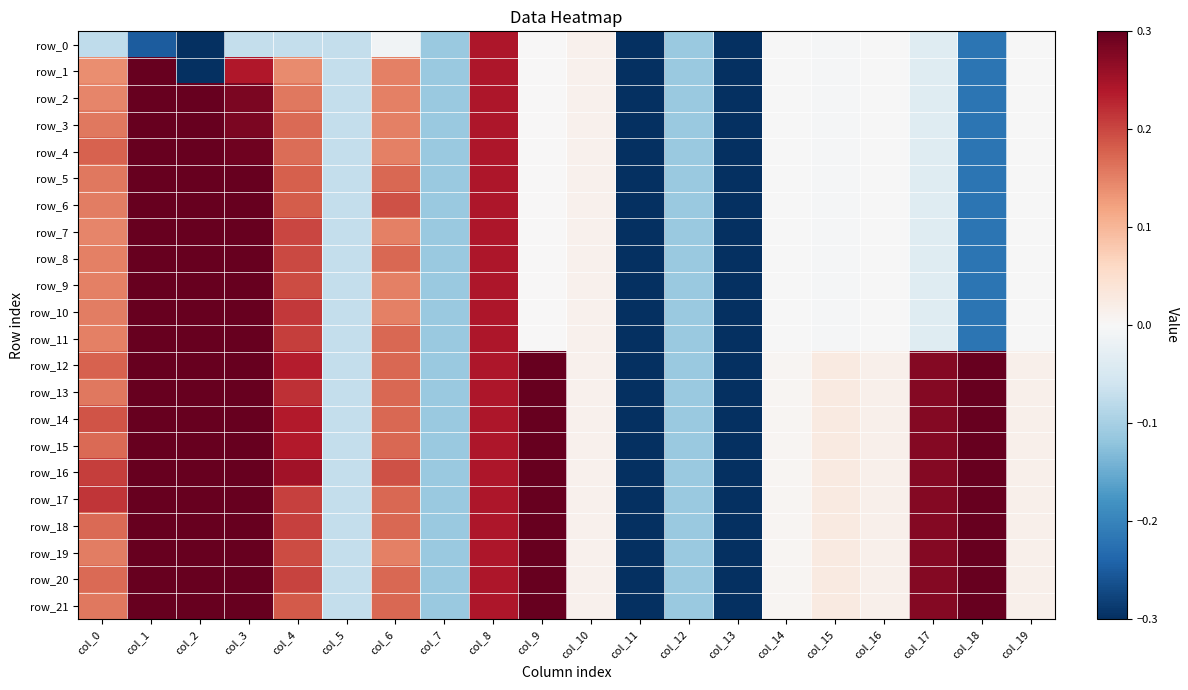

At col_5, list the series in order from largest to smallest.

row_0, row_1, row_2, row_3, row_4, row_5, row_6, row_7, row_8, row_9, row_10, row_11, row_12, row_13, row_14, row_15, row_16, row_17, row_18, row_19, row_20, row_21